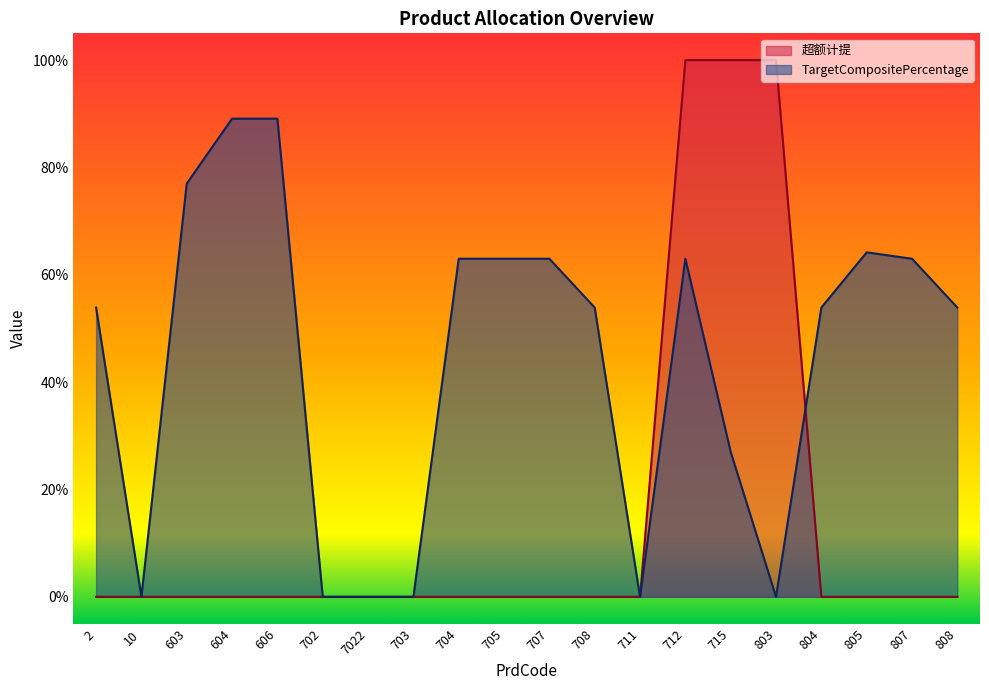

The value of TargetCompositePercentage at 707 is 0.6. True or false?

True